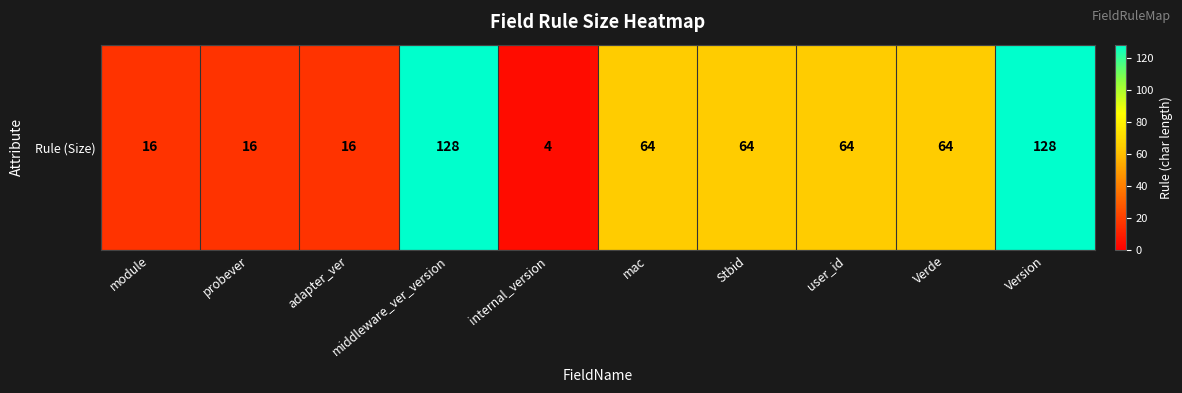

List the labels in order of value, largest first.

middleware_ver_version, Version, mac, Stbid, user_id, Verde, module, probever, adapter_ver, internal_version